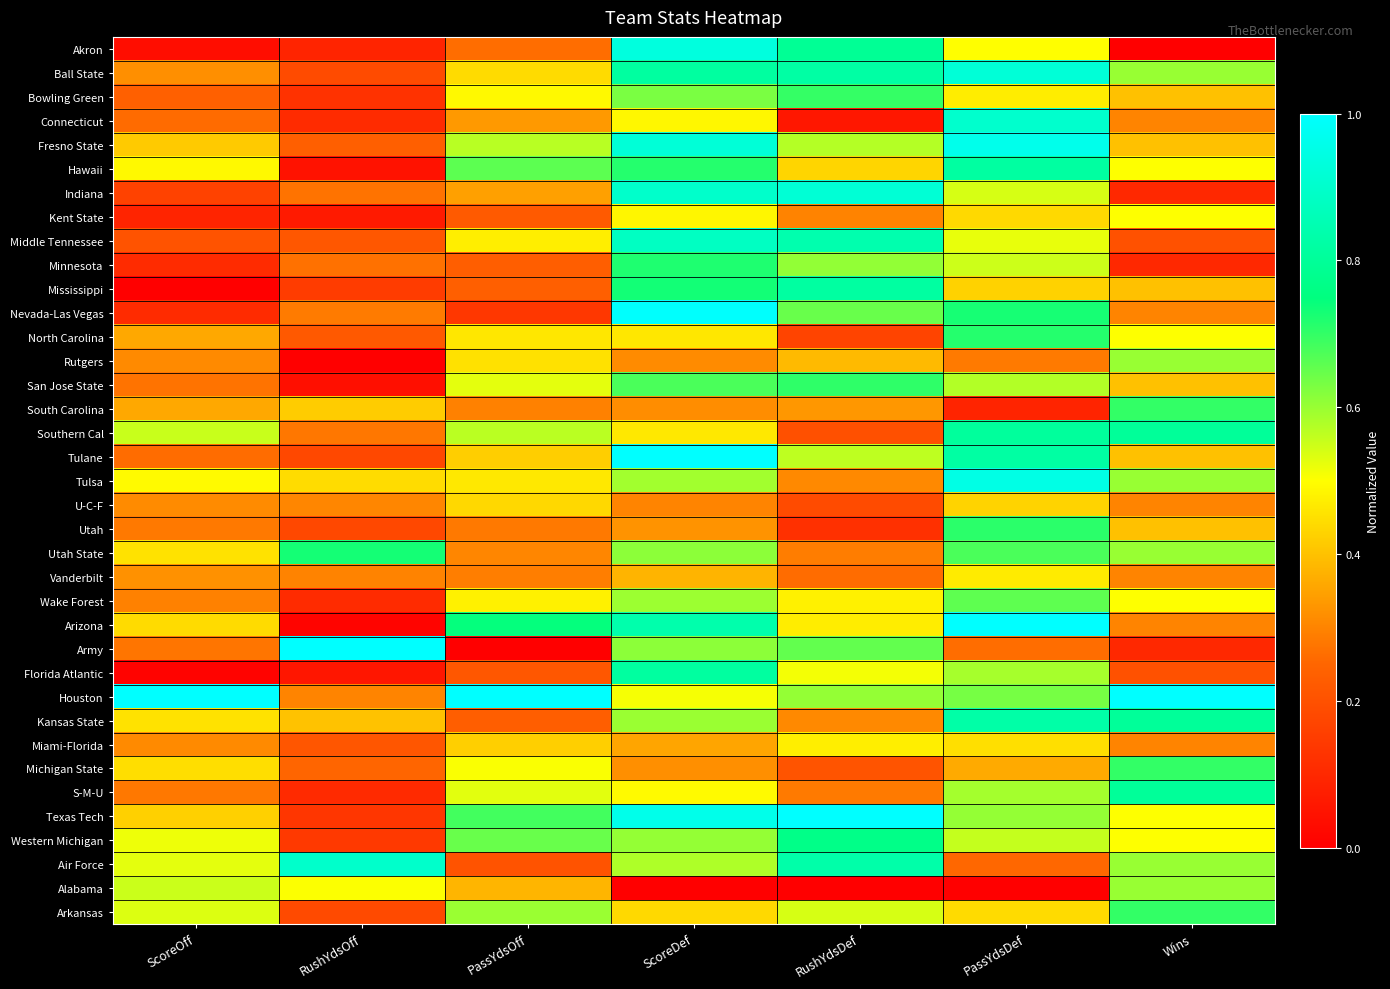

At how many categories does at least one series exceed 0?

7